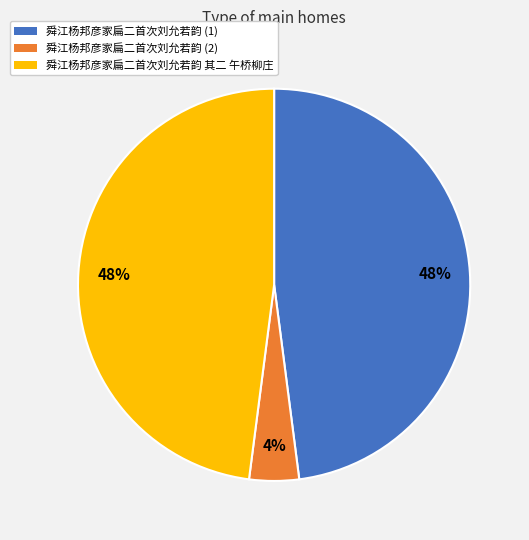

To the nearest percent, what percentage of the pie is 舜江杨邦彦家扁二首次刘允若韵 (2)?

4%